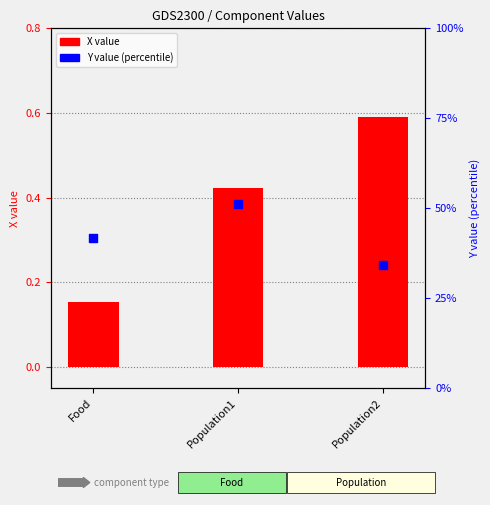

What are all the series names shown in the legend?

X value, Y value